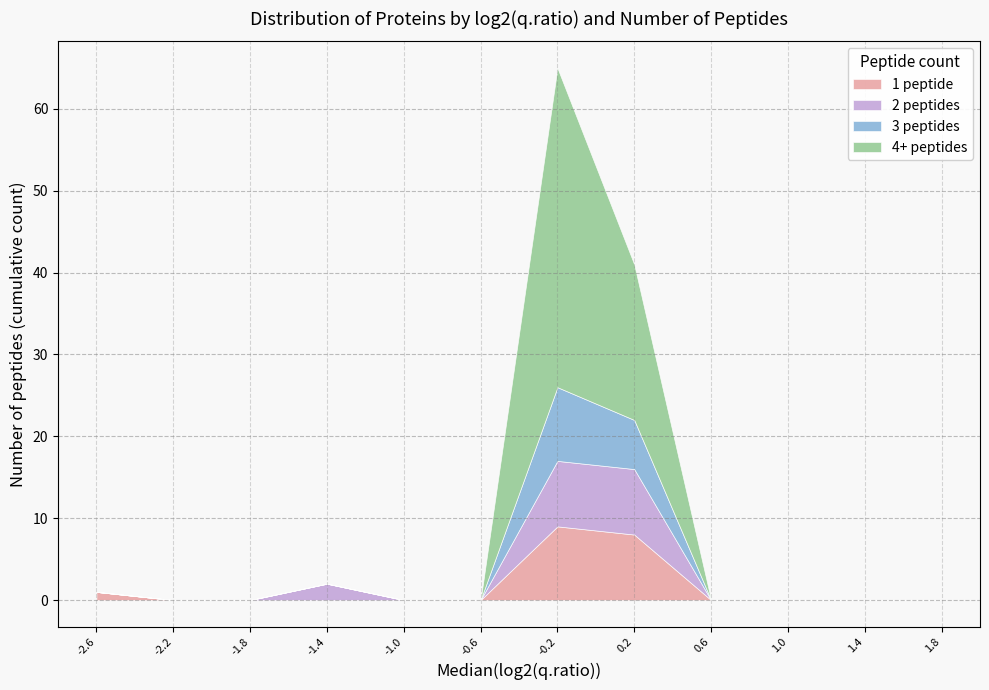

True or false: 1 peptide has a value of 1 at -2.6.

True